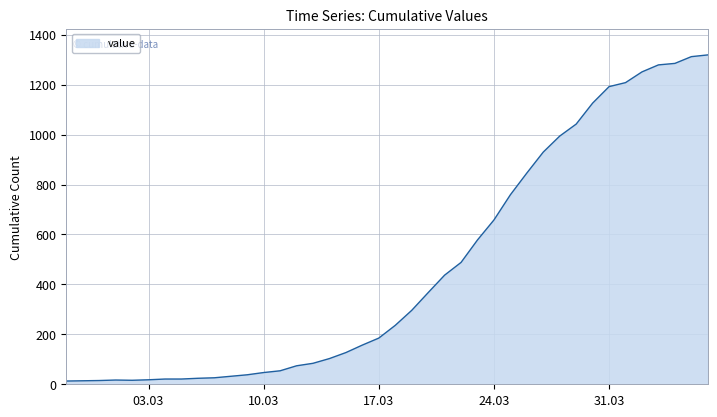

What is the greatest value displayed?

1319